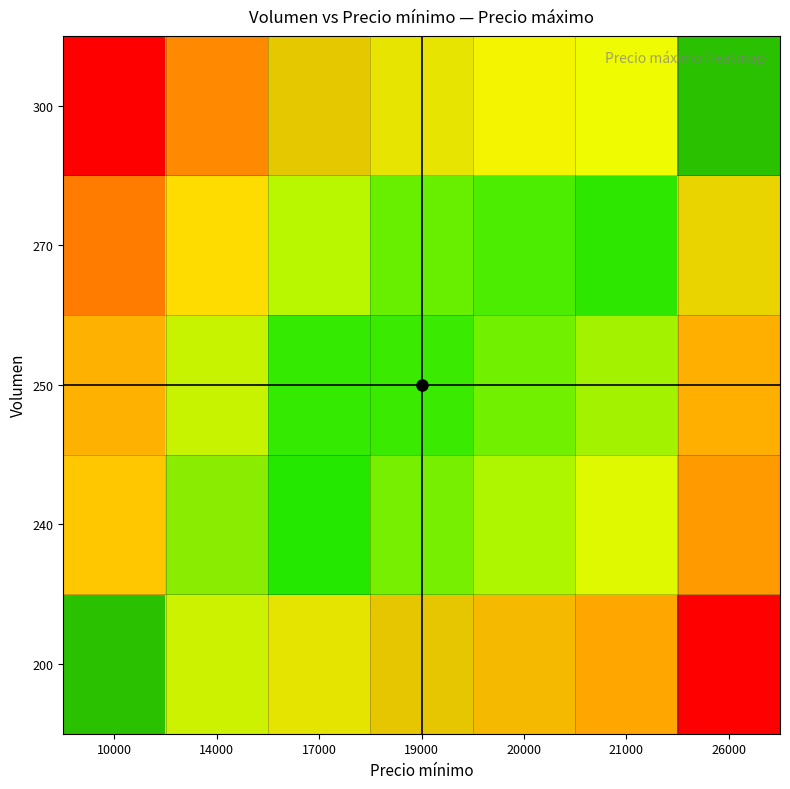

What is the difference between the maximum and minimum values in the 300 series?

1.0